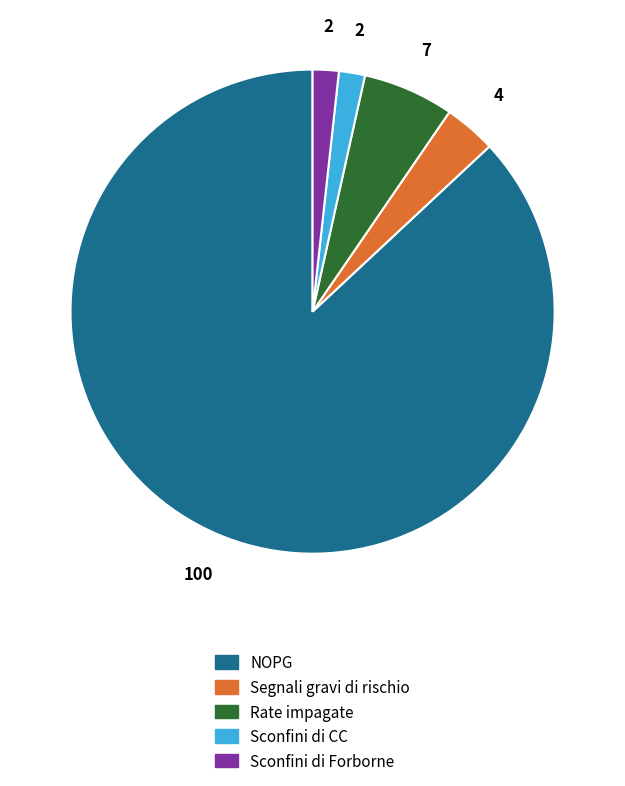

Is the sum of Rate impagate and NOPG greater than half?

Yes